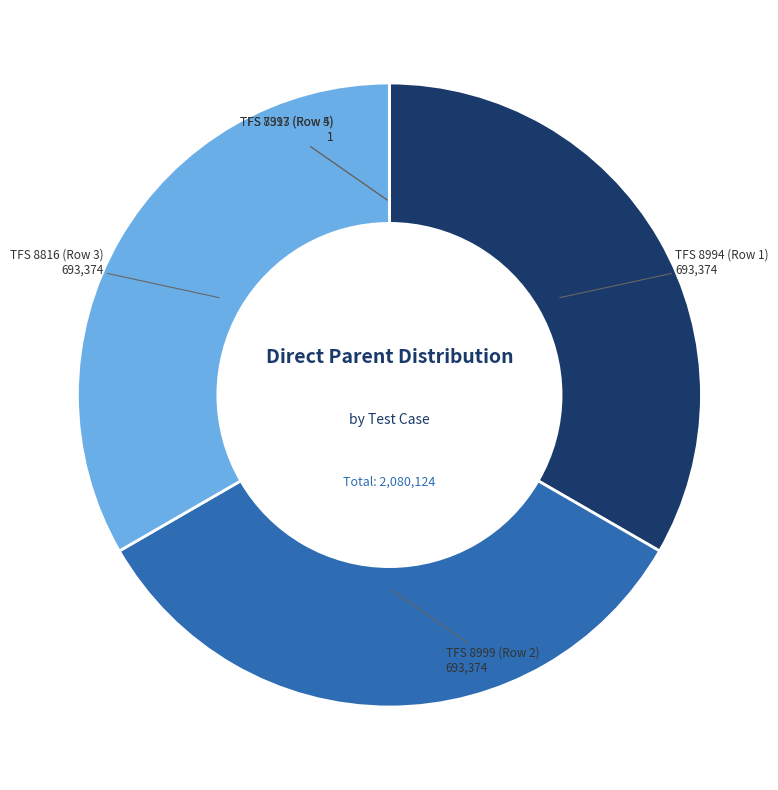

Is it true that TFS 8816 (Row 3) is 33% of the pie?

True